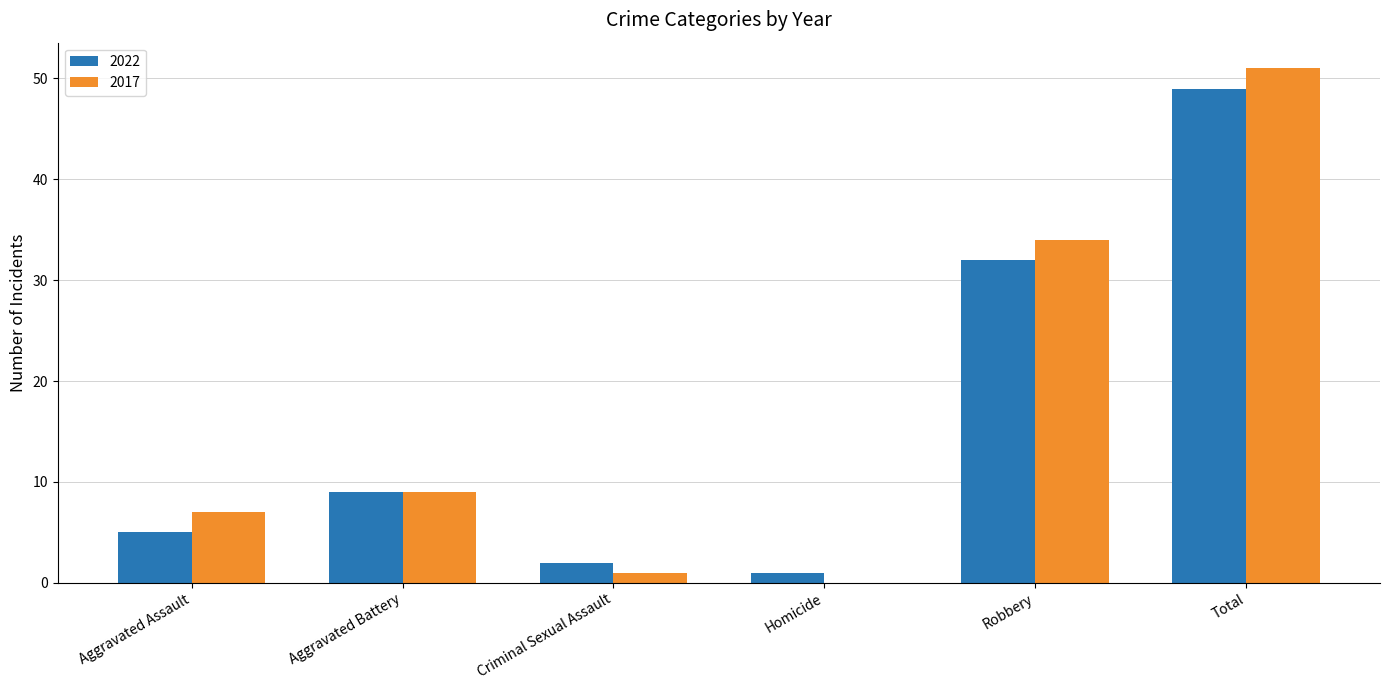

What are all the series names shown in the legend?

2022, 2017